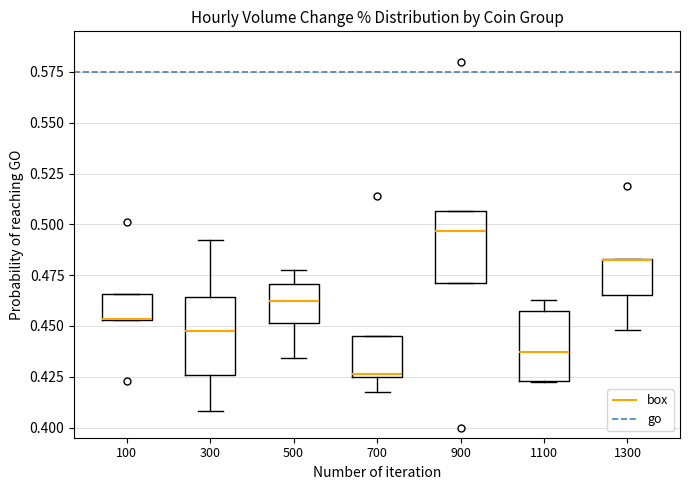

Where does the upper whisker of the box at x = 500 end on the y-axis? The values are not printed on the chart, so give them approximately, as read against the axis.

0.475